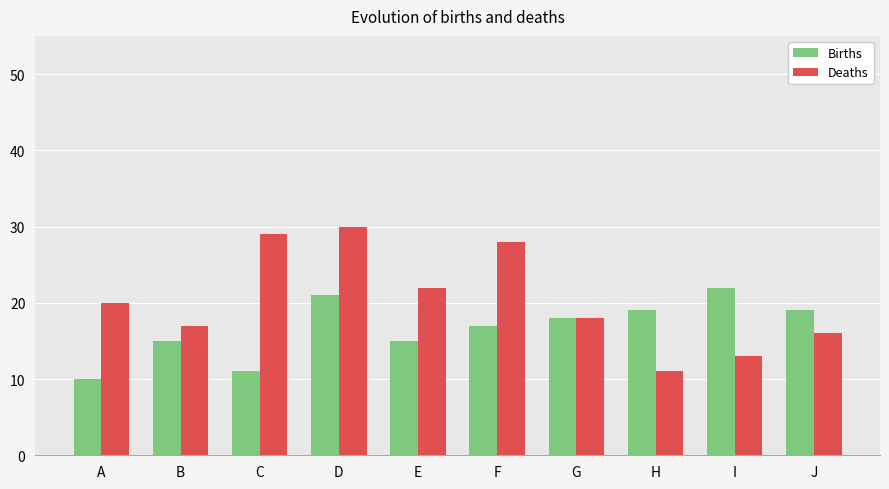

What is the difference between the Deaths values at J and A?

4